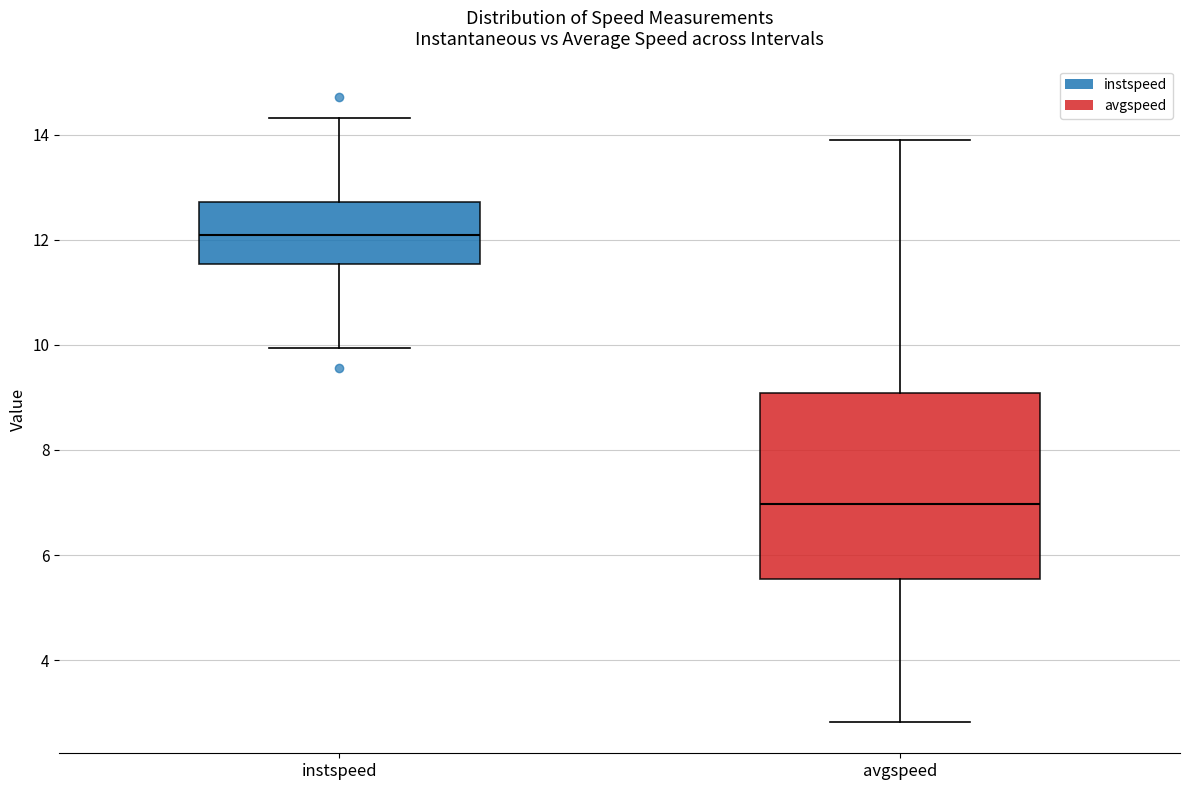

Reading left to right, read every box against the y-axis: the position of its median line, the range the box covers, and the ends of its whiskers. The values are not printed on the chart, so give them approximately, as read against the axis.

instspeed: median 12.0, box 11.6 to 12.8, whiskers 10.0 to 14.4
avgspeed: median 7.0, box 5.6 to 9.0, whiskers 2.8 to 13.8